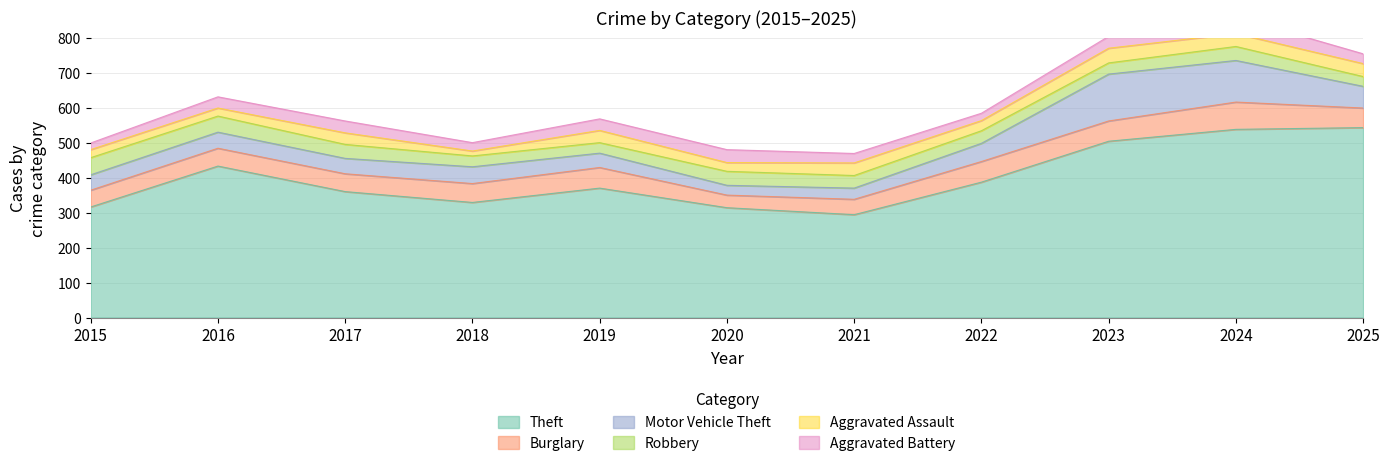

At which category is the sum across all series the highest?

2024